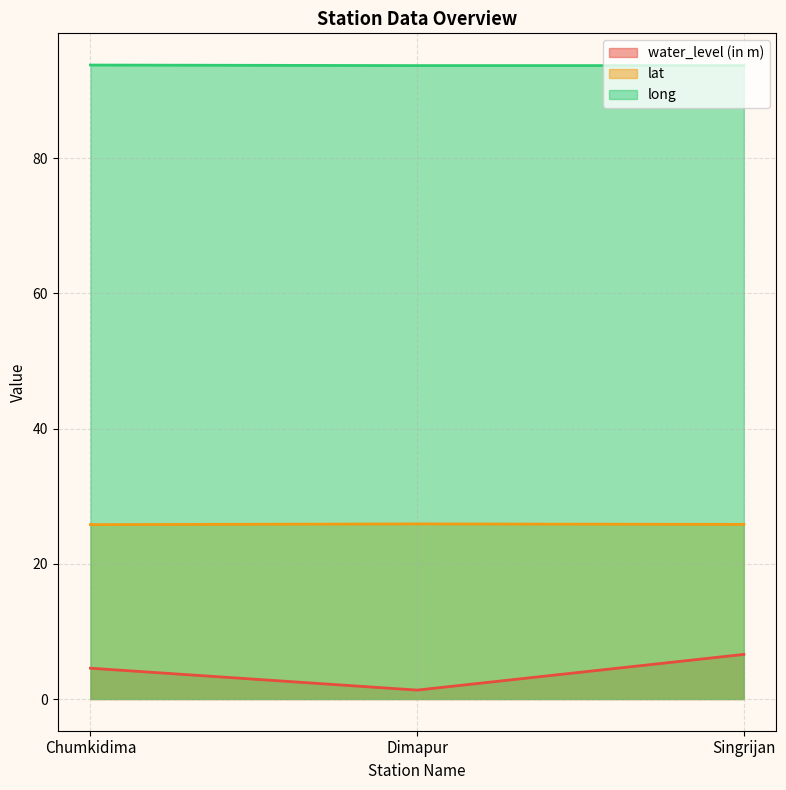

At how many categories does at least one series exceed 16?

3